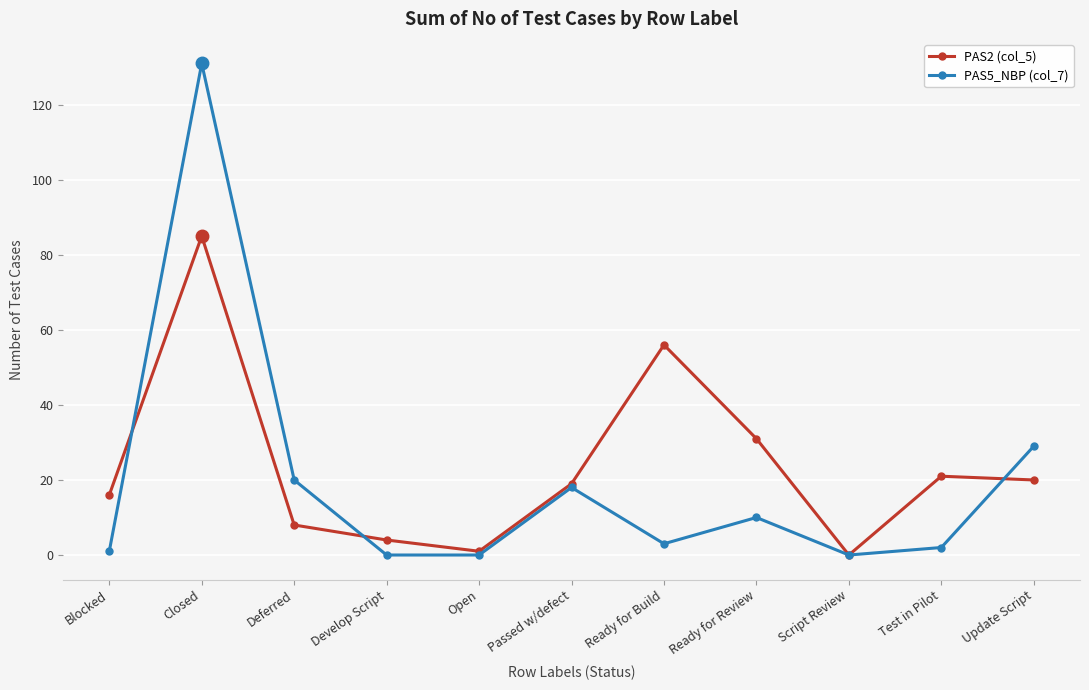

Which series has the largest range (max minus min)?

PAS5_NBP (col_7)